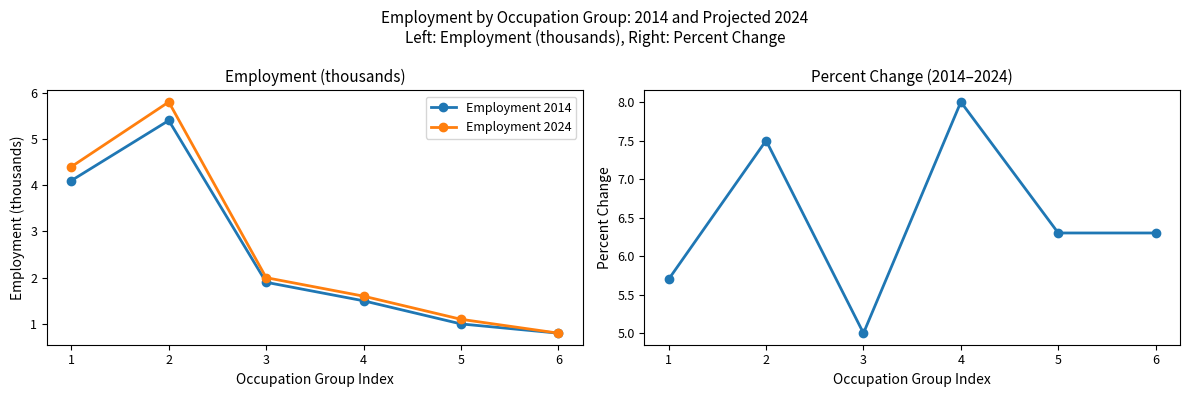

Where is the first local maximum for Employment 2014?

2